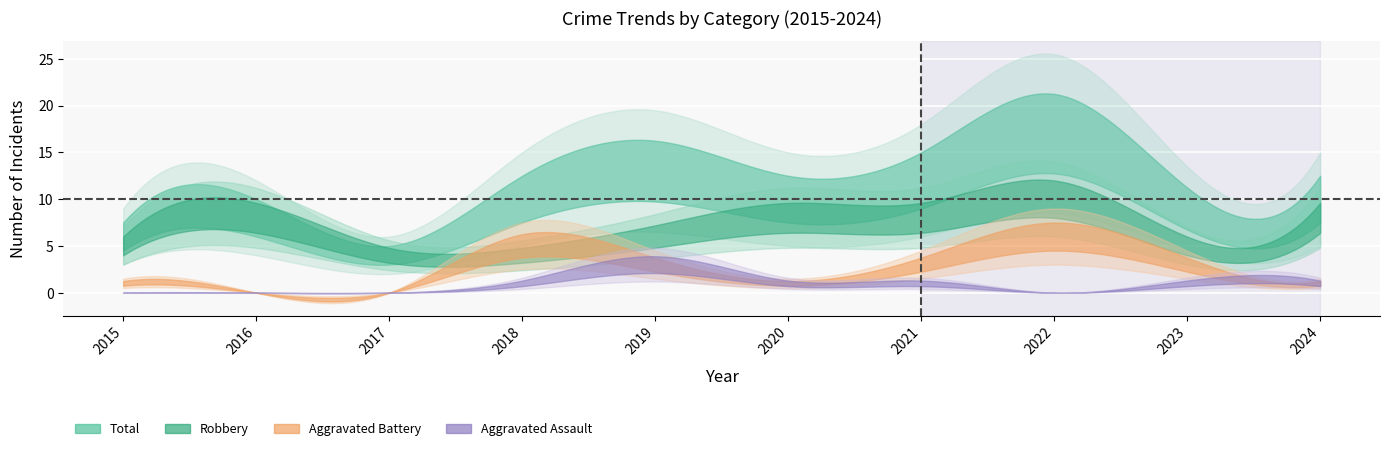

At 2020, list the series in order from smallest to largest.

Aggravated Assault, Aggravated Battery, Robbery, Total